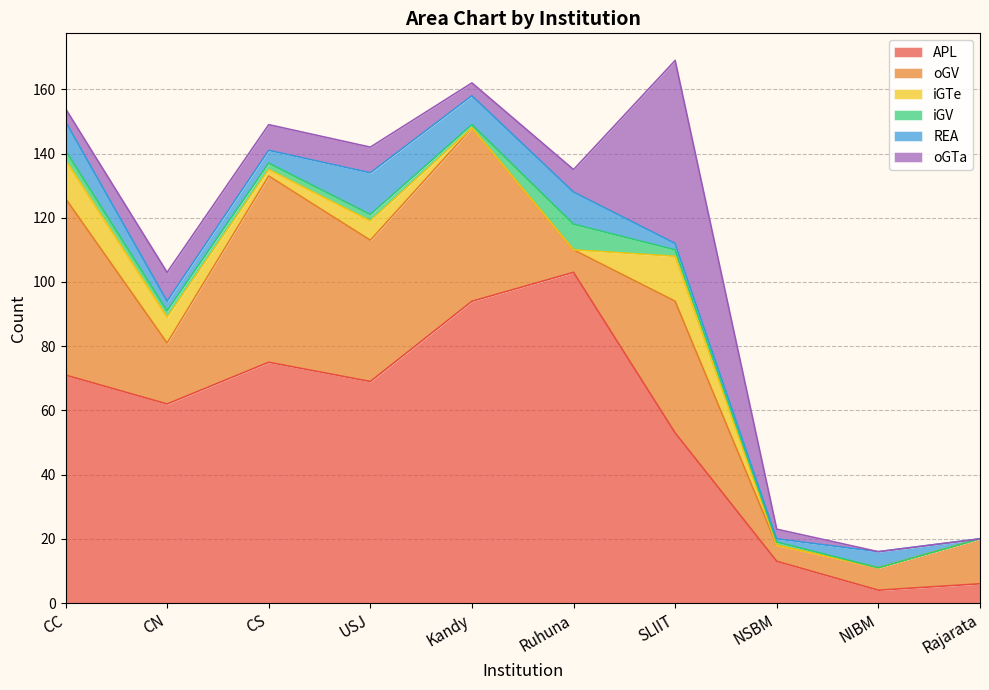

What is the spread (max minus min) of values at NIBM?

7